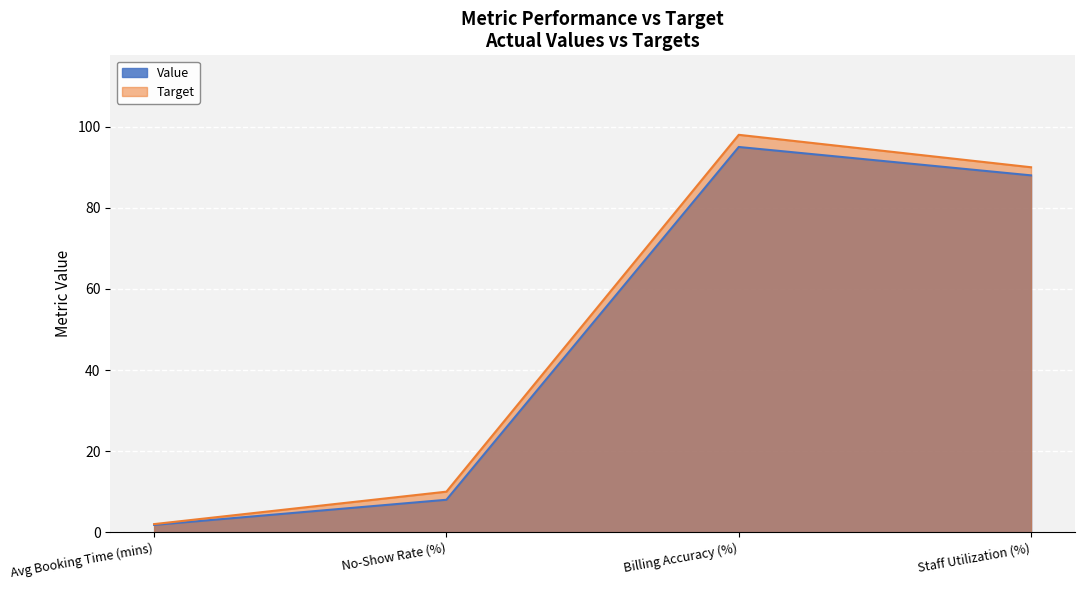

Reading left to right, transcribe all the data shown in this chart.

Value: Avg Booking Time (mins)=1.8	No-Show Rate (%)=8.0	Billing Accuracy (%)=95.0	Staff Utilization (%)=88.0
Target: Avg Booking Time (mins)=2.0	No-Show Rate (%)=10.0	Billing Accuracy (%)=98.0	Staff Utilization (%)=90.0